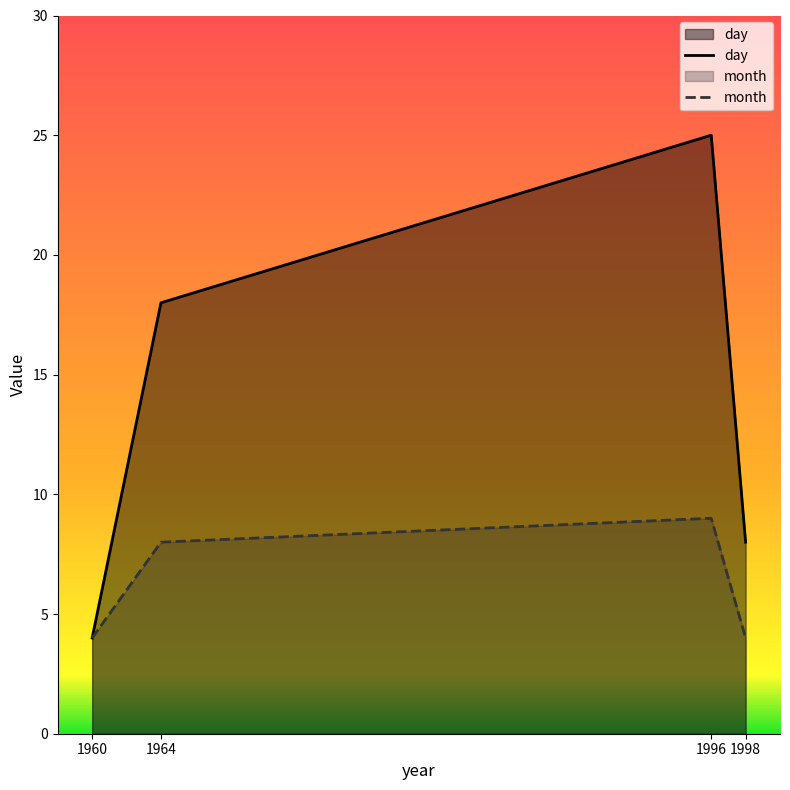

What is the value of the month point at the 2nd from the left?

8